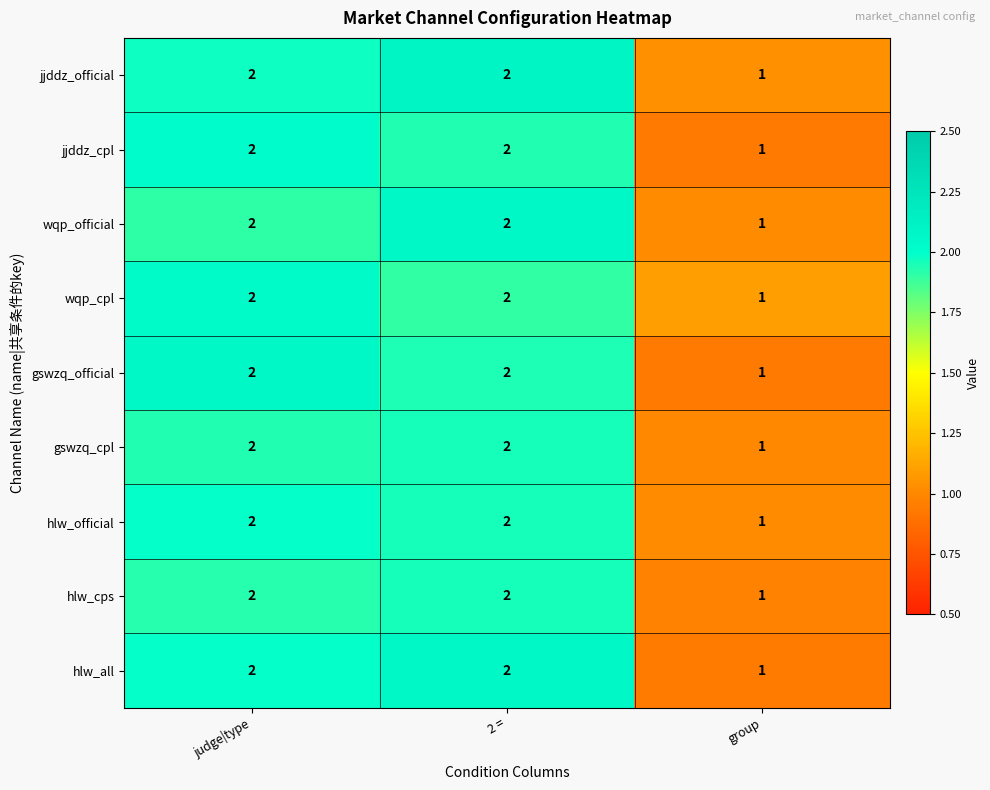

Where is hlw_cps nearest to the value 1?

group